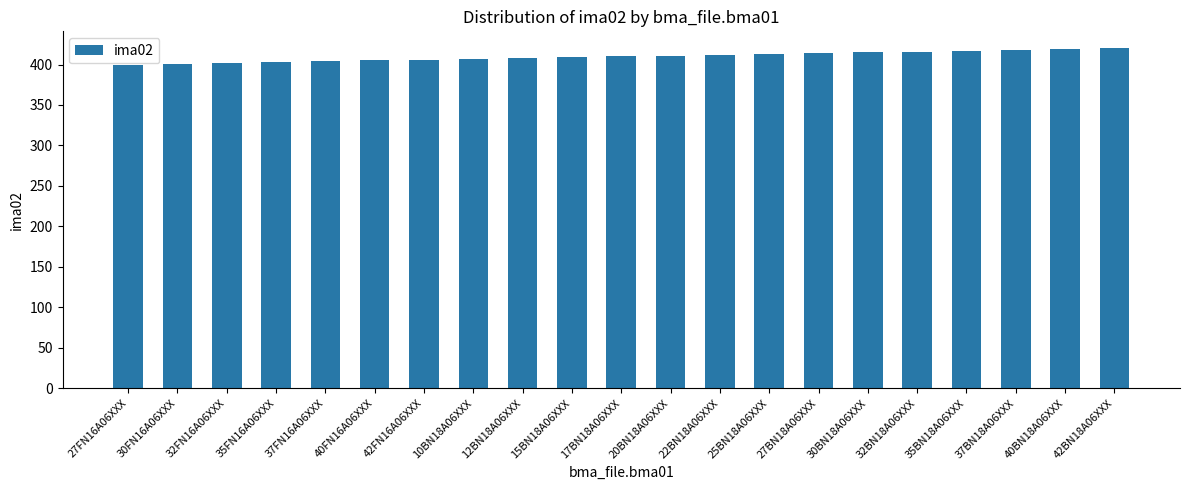

What is the sum of the values at 27FN16A06XXX and 30FN16A06XXX?

801